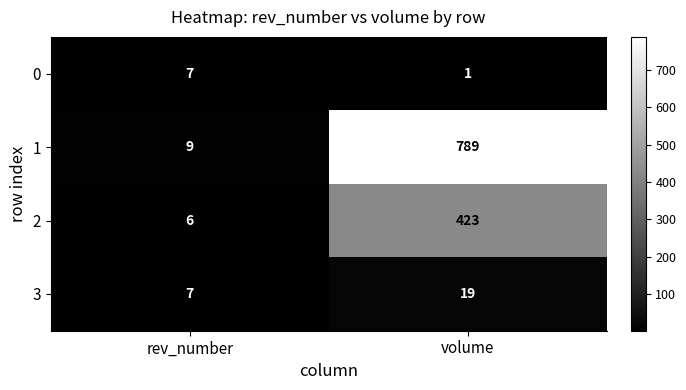

Is it true that 2 equals 4 at rev_number?

False